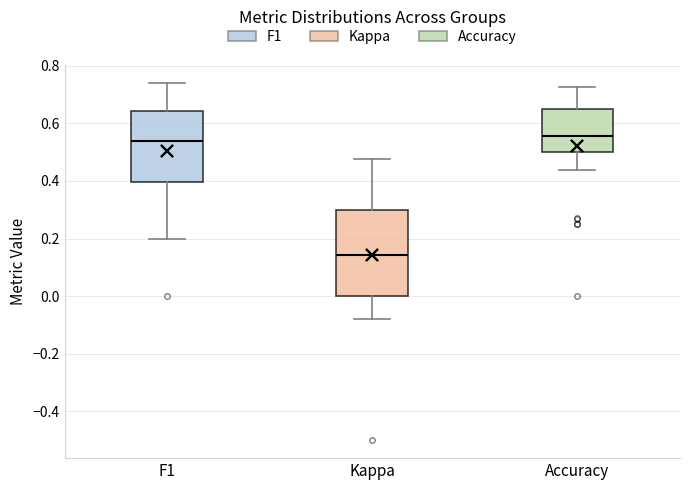

Reading left to right, read every box against the y-axis: the position of its median line, the range the box covers, and the ends of its whiskers. The values are not printed on the chart, so give them approximately, as read against the axis.

F1: median 0.54, box 0.40 to 0.64, whiskers 0.20 to 0.74
Kappa: median 0.14, box 0.00 to 0.30, whiskers -0.08 to 0.48
Accuracy: median 0.56, box 0.50 to 0.66, whiskers 0.44 to 0.72